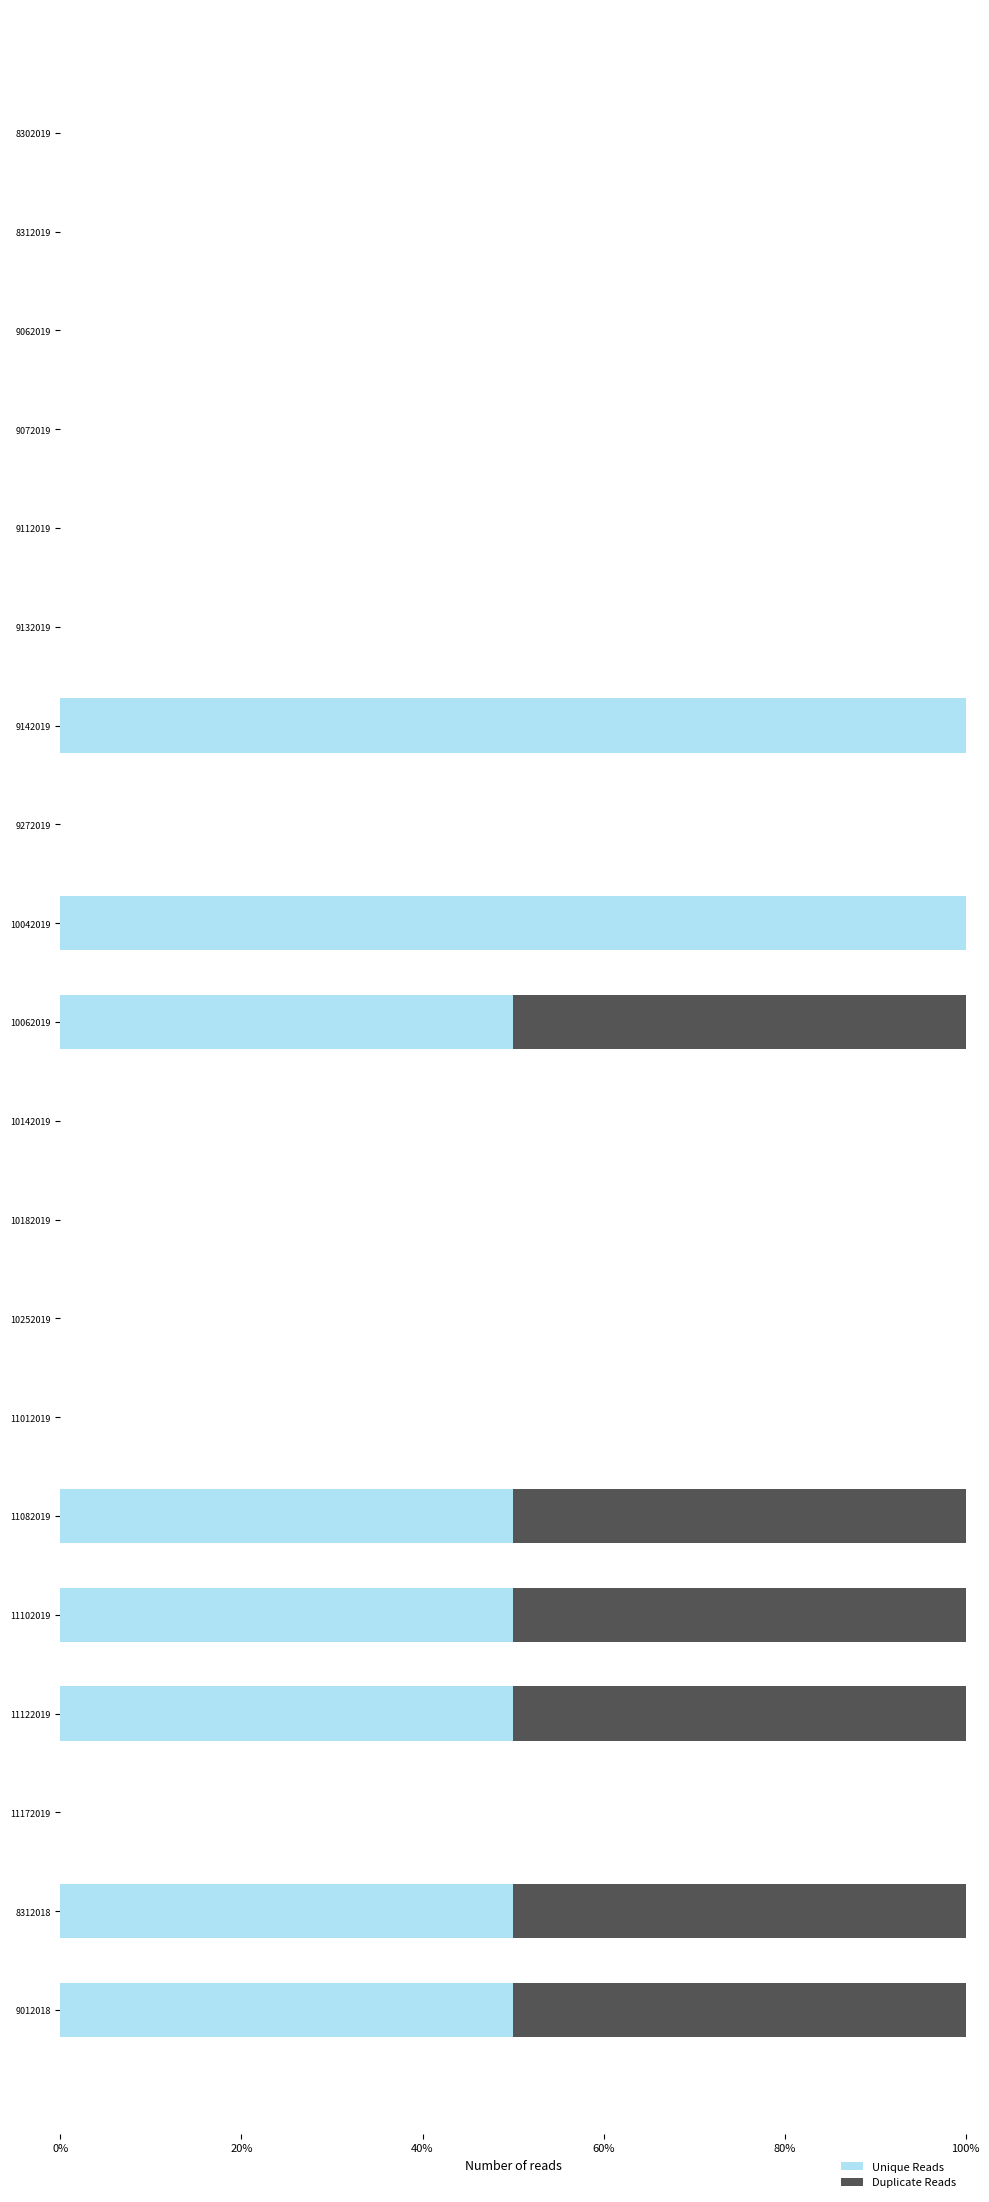

What is the sum of the Unique Reads values at 8312019 and 8312018?

50